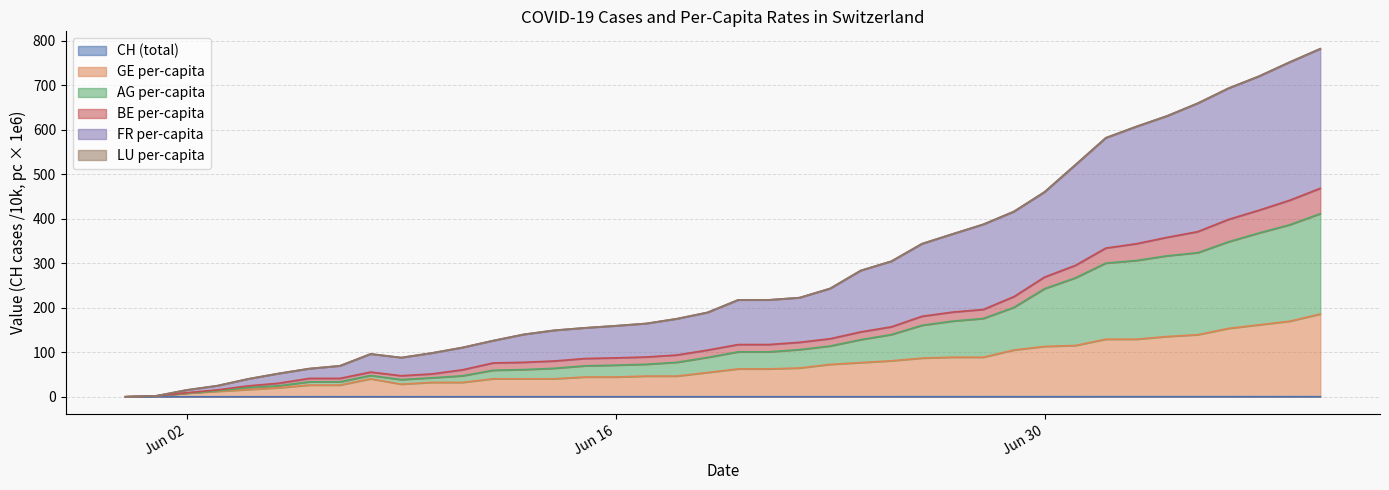

Does the chart display data point markers on the line(s)?

No